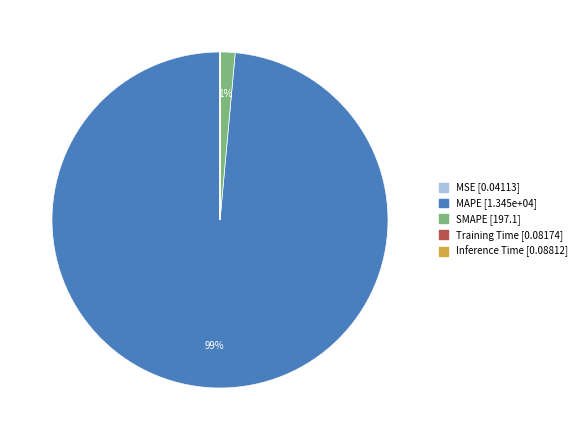

To the nearest percent, what is the difference between the largest and smallest slice percentages?

99%